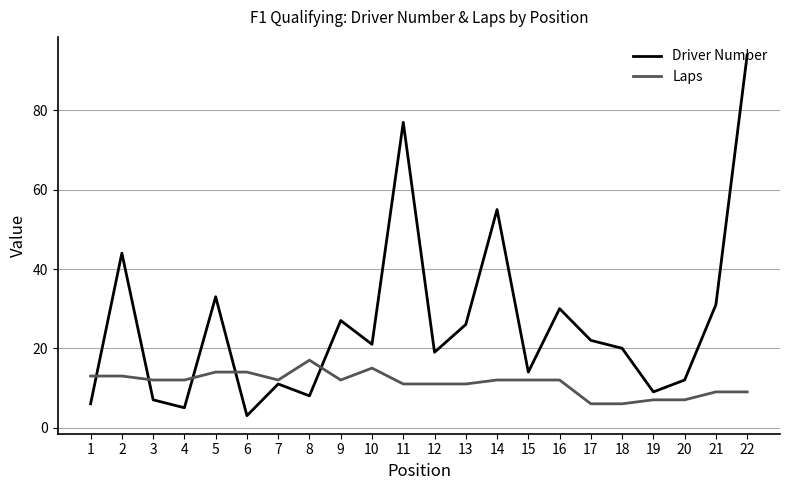

At 16, list the series in order from smallest to largest.

Laps, Driver Number